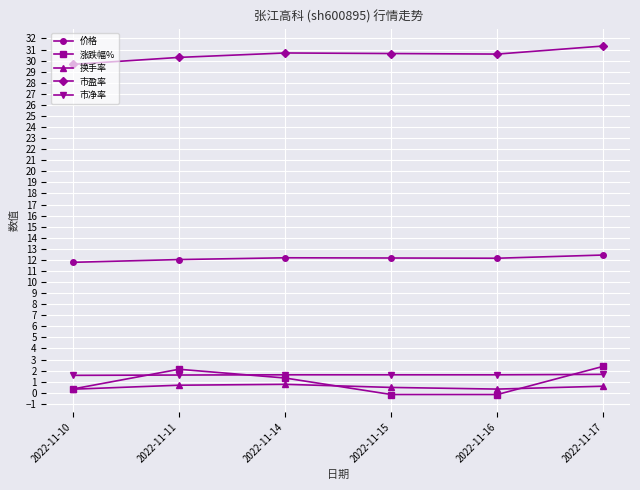

True or false: 市盈率 and 市净率 intersect in this chart.

False